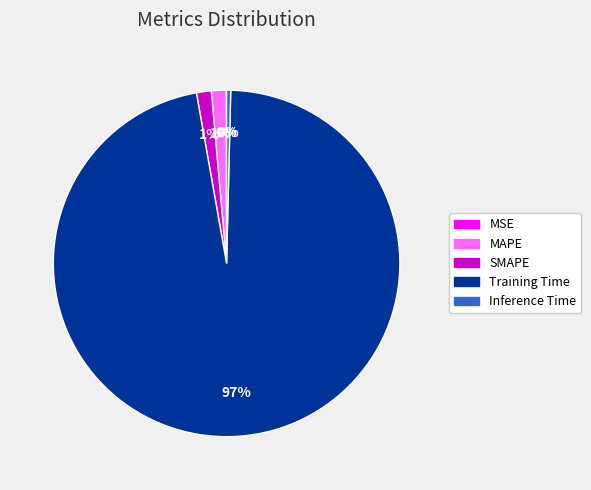

To the nearest percent, what is the average slice percentage?

20%